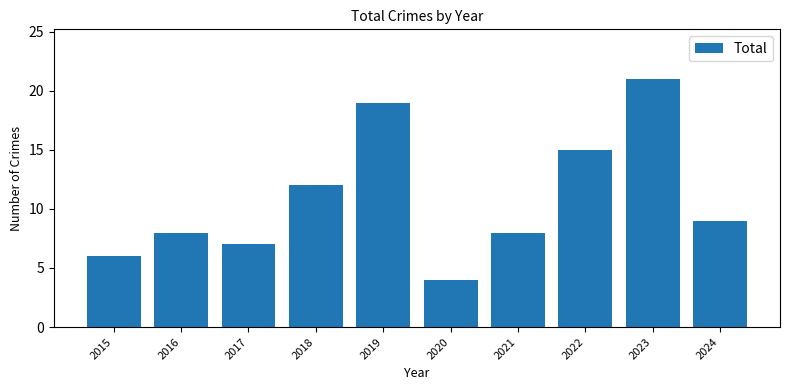

What is the difference between the second highest and minimum values?

15